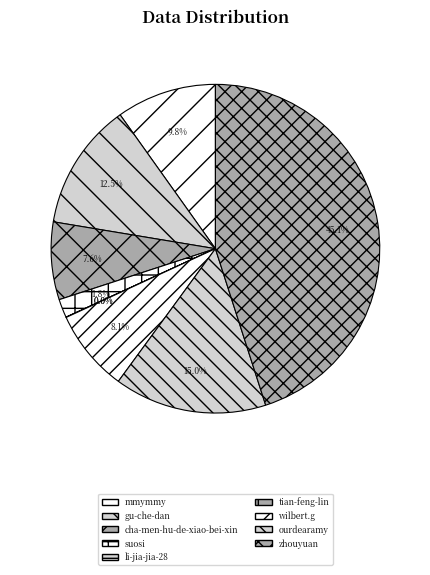

True or false: gu-che-dan accounts for 6% of the total.

False